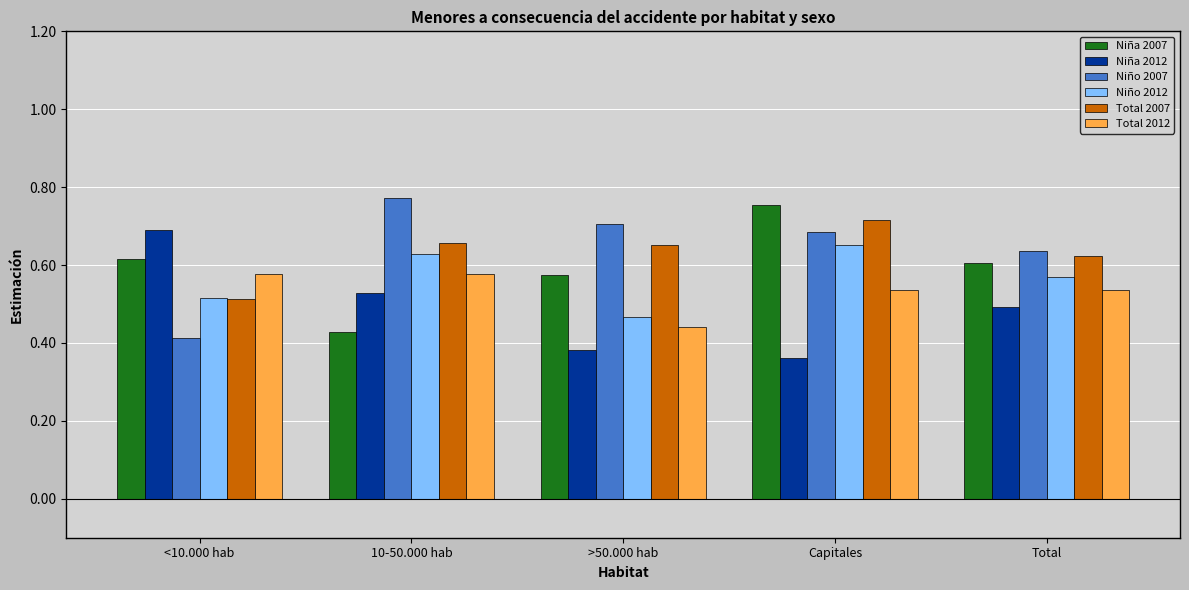

How many series are shown in this chart?

6